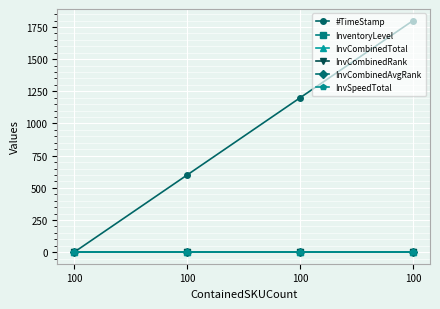

Count the number of data series in this chart.

6